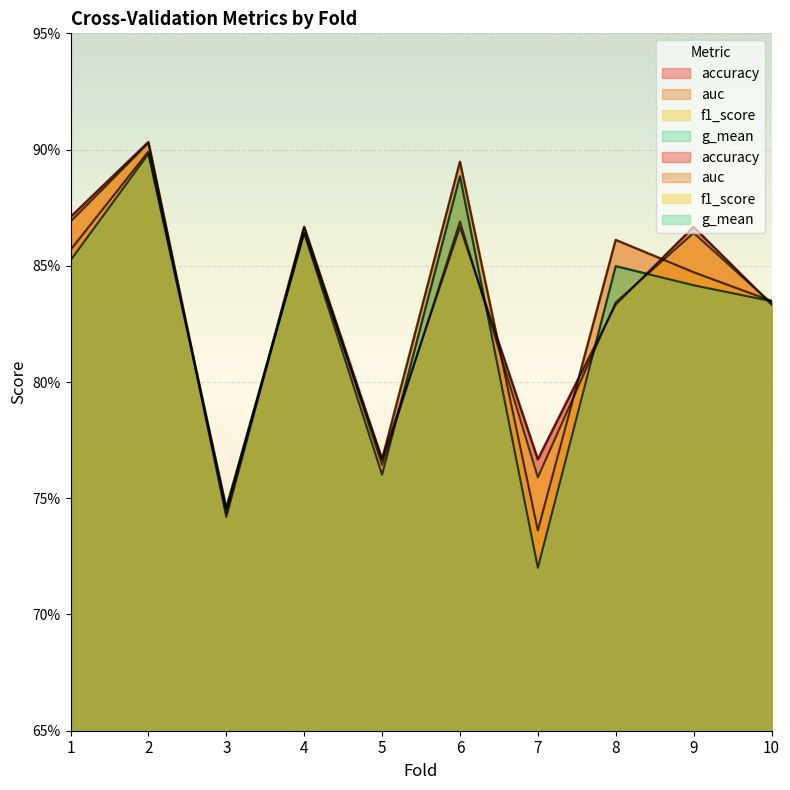

At which category does f1_score reach its first local valley?

3